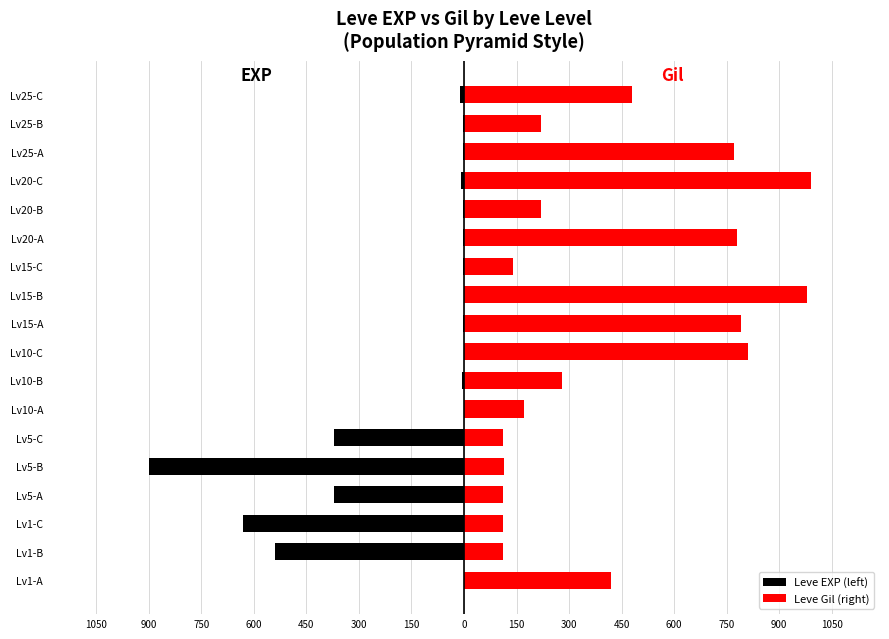

What is the spread (max minus min) of values at 900?

652